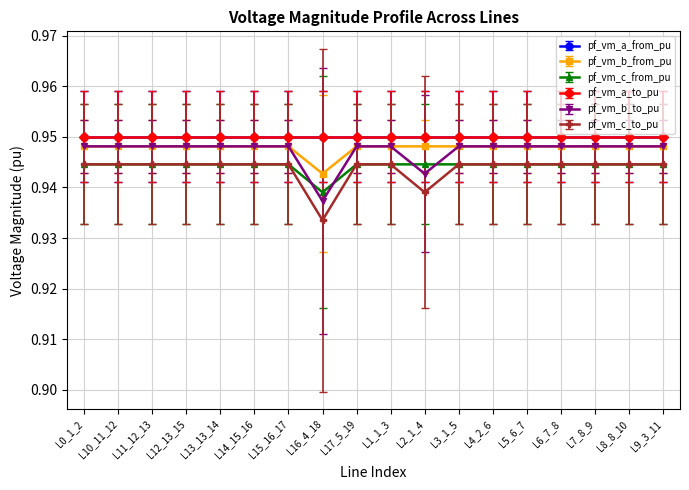

Which series has the largest range (max minus min)?

pf_vm_c_to_pu